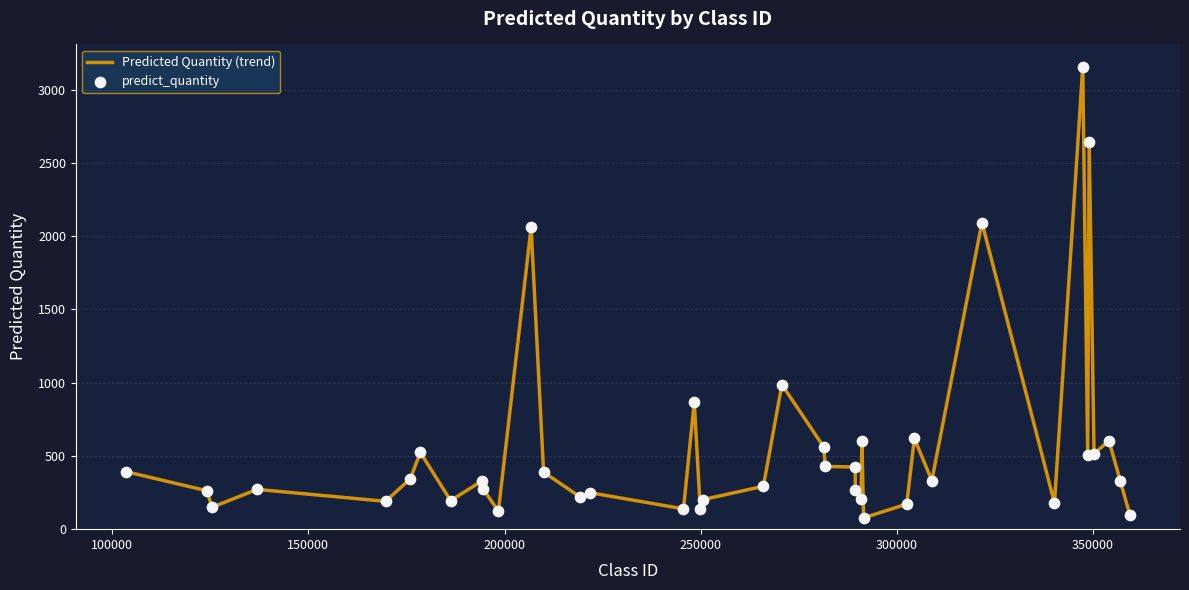

What is the minimum value shown in the chart?

77.0